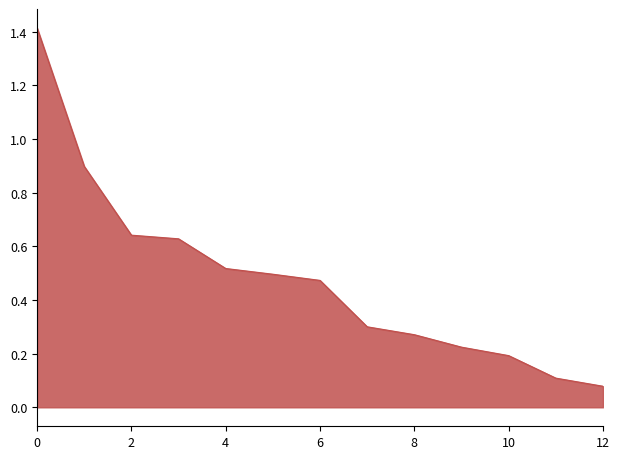

What is the maximum value shown in the chart?

1.4